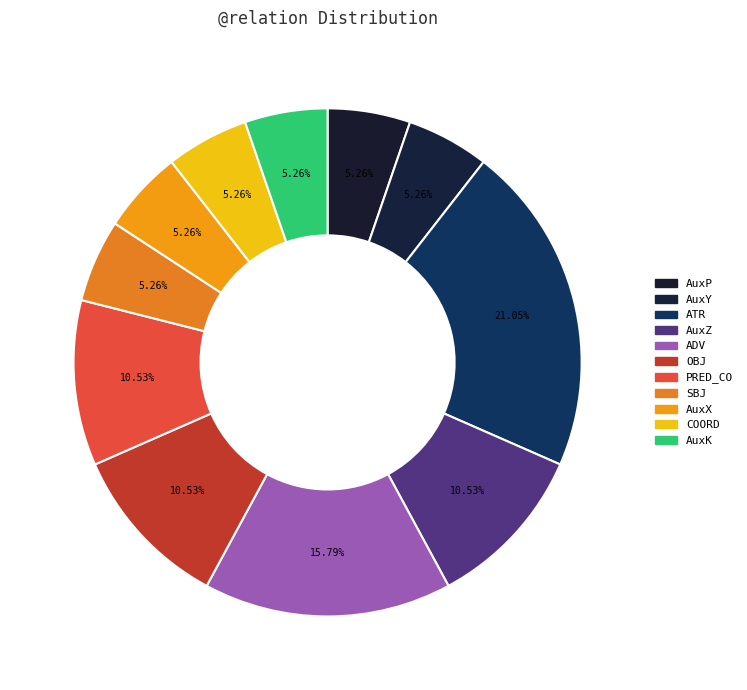

Count the number of slices in the pie.

11